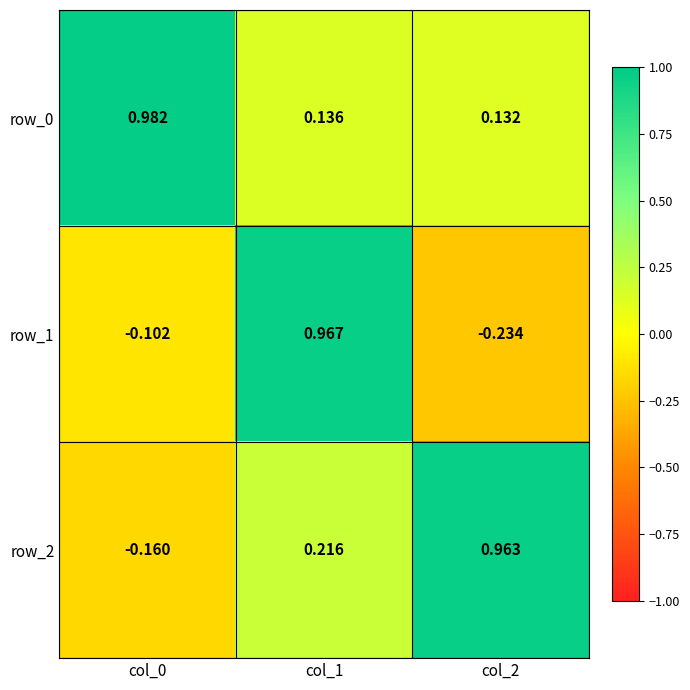

Which series changed the most between col_1 and col_2?

row_1